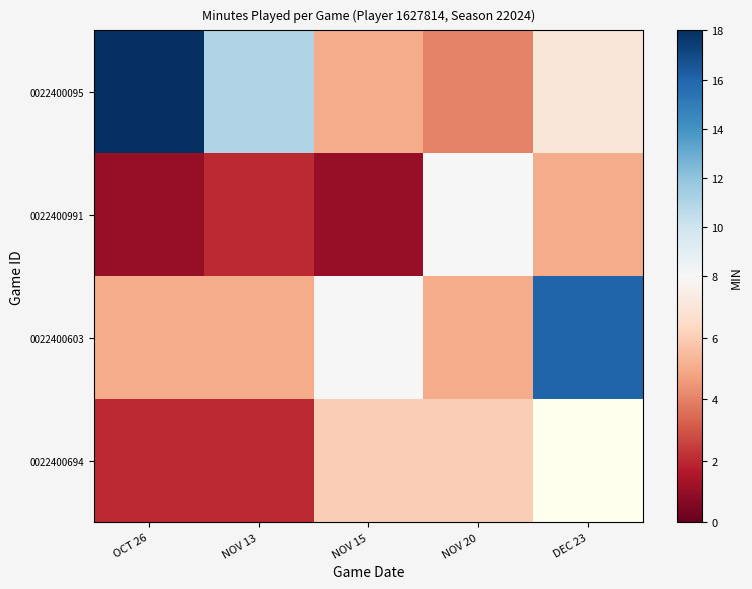

Rank the series at OCT 26 from highest to lowest value.

0022400095, 0022400603, 0022400694, 0022400991